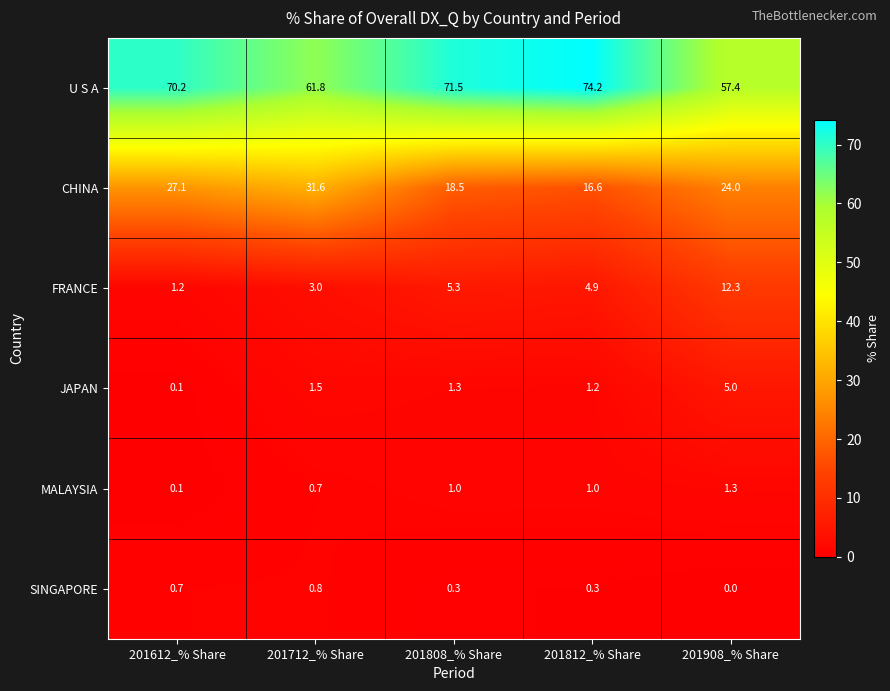

Reading left to right, transcribe all the data shown in this chart.

U S A: 70.2	61.8	71.5	74.2	57.4
CHINA: 27.1	31.6	18.5	16.6	24.0
FRANCE: 1.2	3.0	5.3	4.9	12.3
JAPAN: 0.1	1.5	1.3	1.2	5.0
MALAYSIA: 0.1	0.7	1.0	1.0	1.3
SINGAPORE: 0.7	0.8	0.3	0.3	0.0